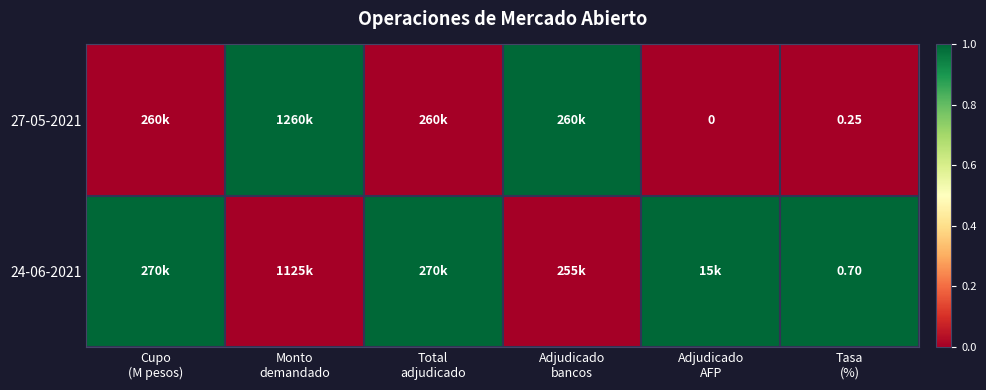

How many positive values does the 27-05-2021 series have?

2